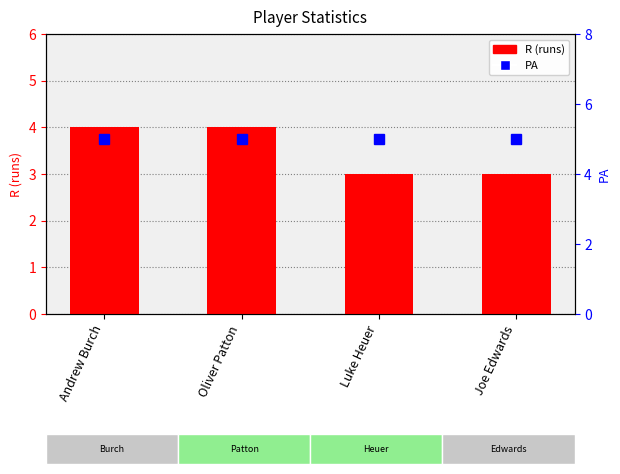

Rank the series by their maximum value, from lowest to highest.

R (runs), PA